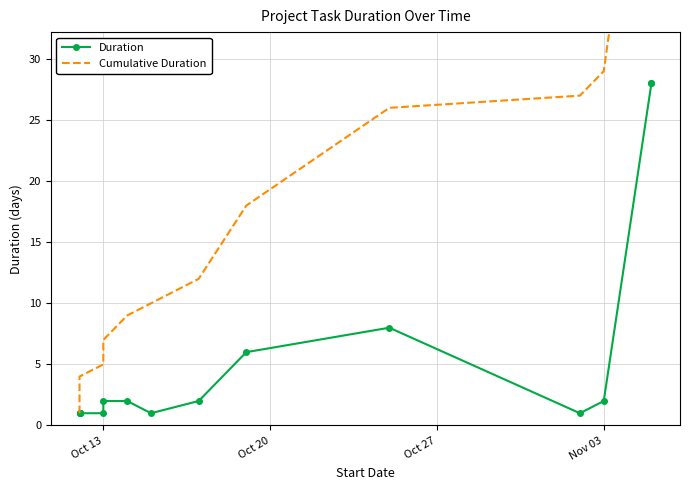

True or false: Cumulative Duration and Duration cross at least once.

False